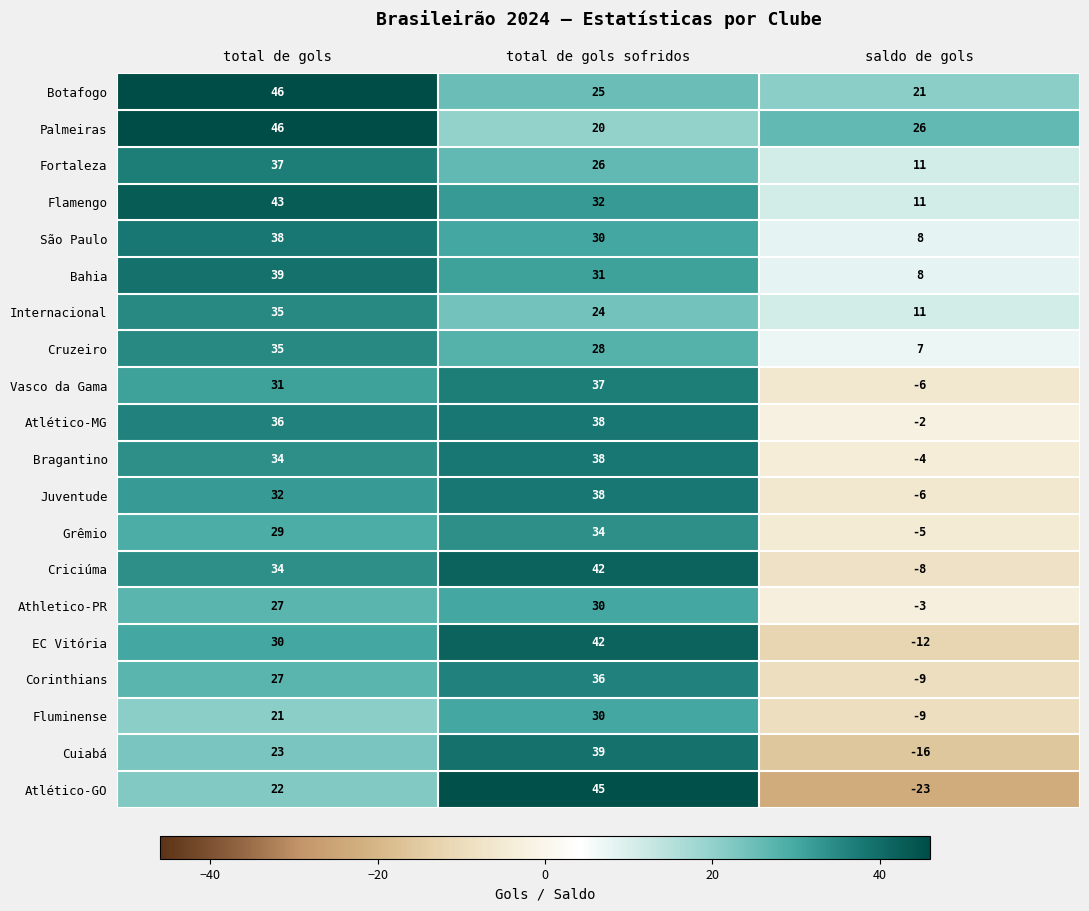

How many categories are shown in the chart?

3